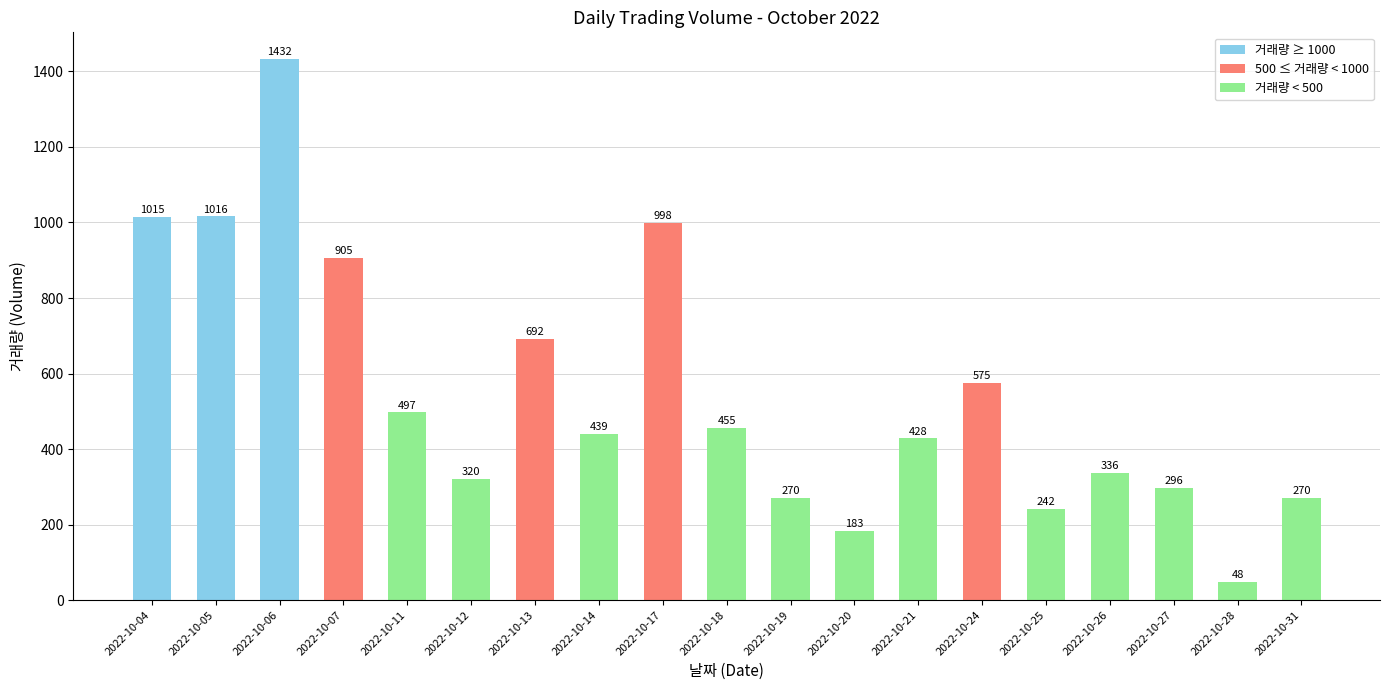

How many values are below 439?

9